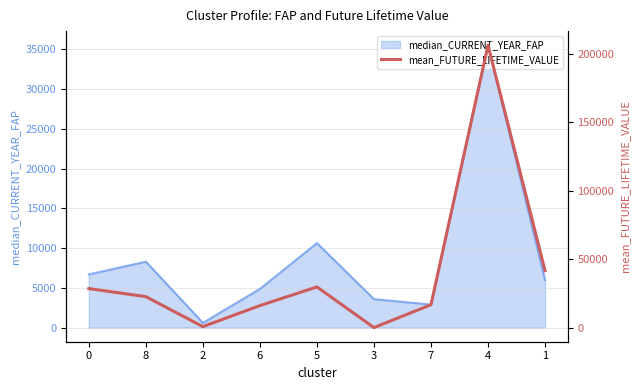

Rank the categories by value from lowest to highest.

3, 2, 6, 7, 8, 0, 5, 1, 4